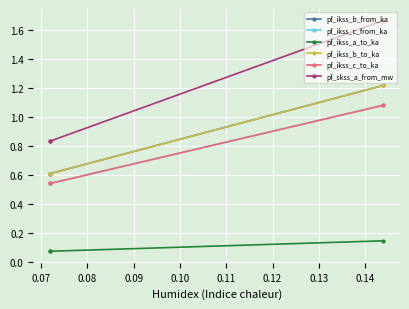

True or false: pf_ikss_b_from_ka has a value of 0.6 at 0.07.

True